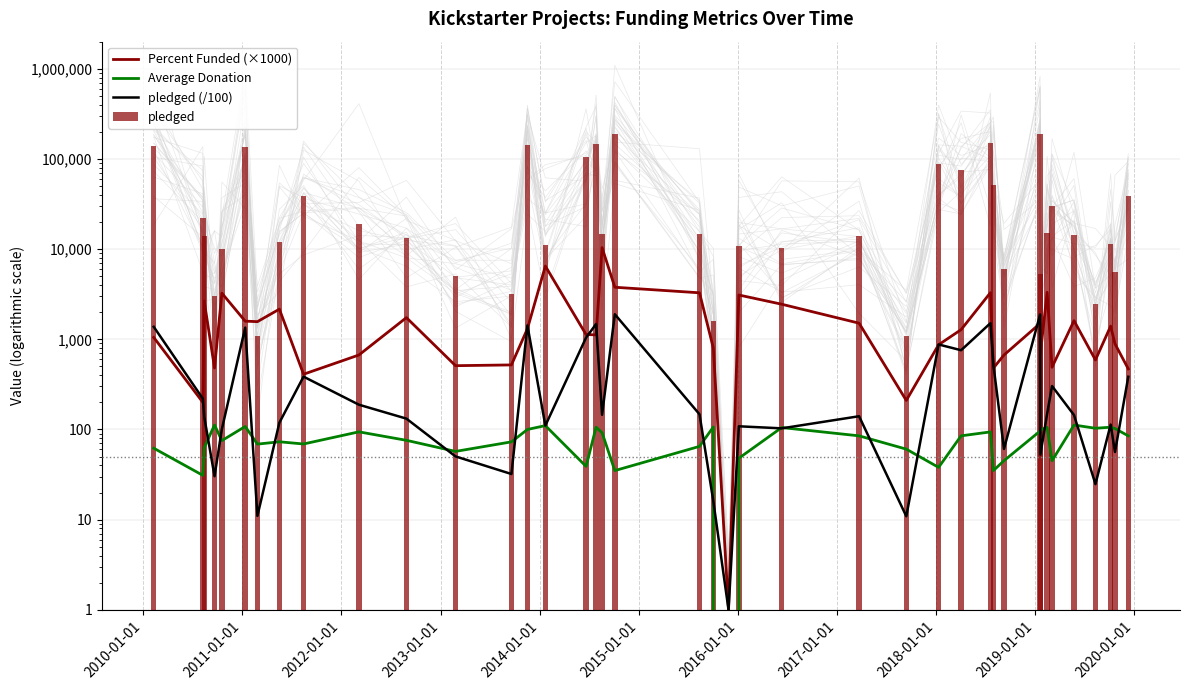

What is the minimum value for Percent Funded (×1000)?

1.0